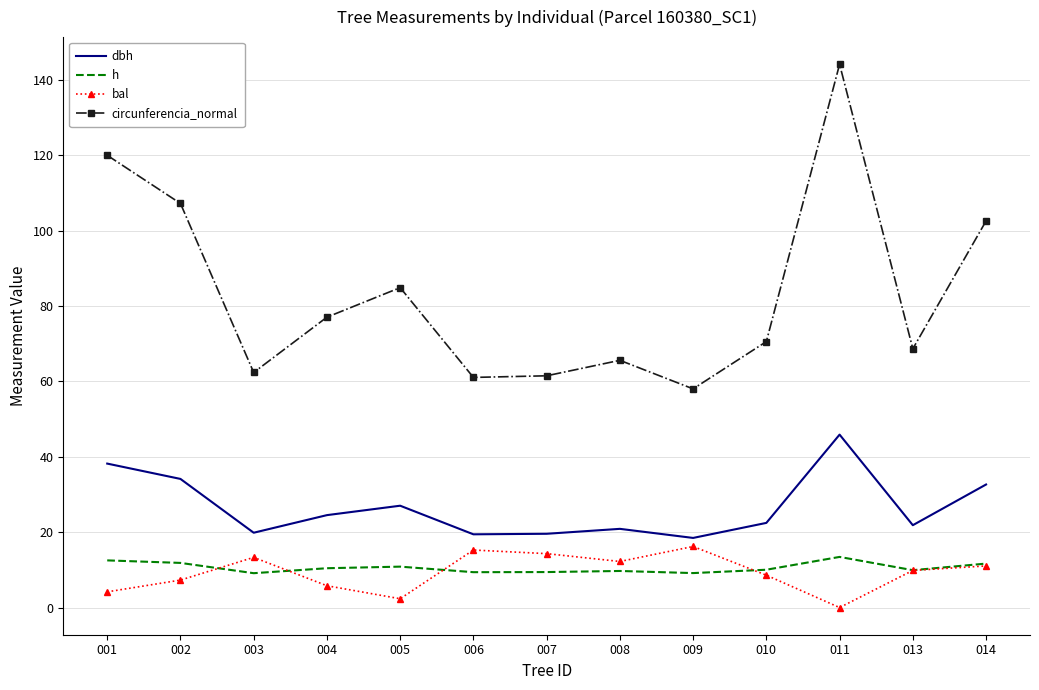

The value of dbh at 009 is 18.5. True or false?

True